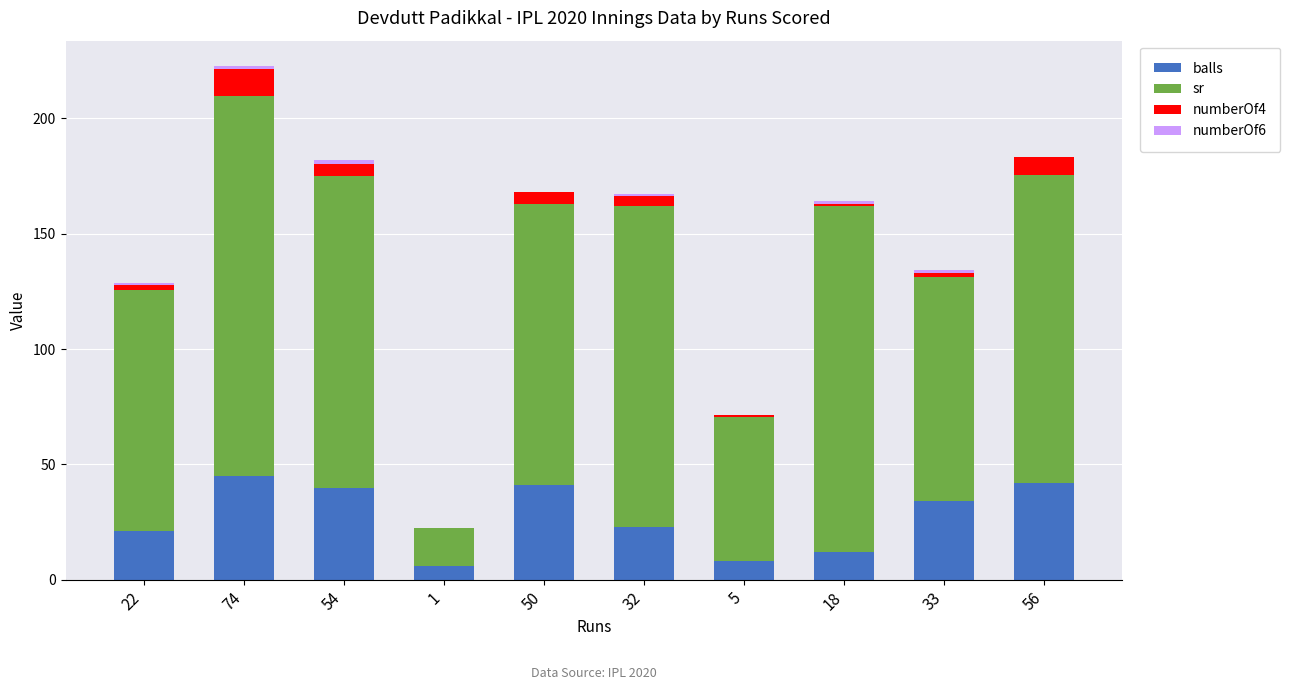

At which category is the sum across all series the highest?

74